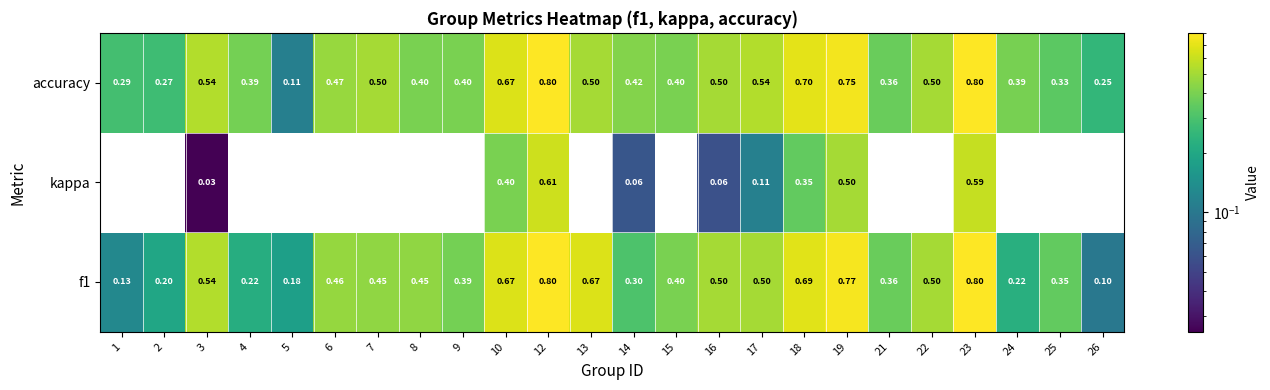

Is the value of accuracy at 12 greater than the value of kappa at 21?

Yes